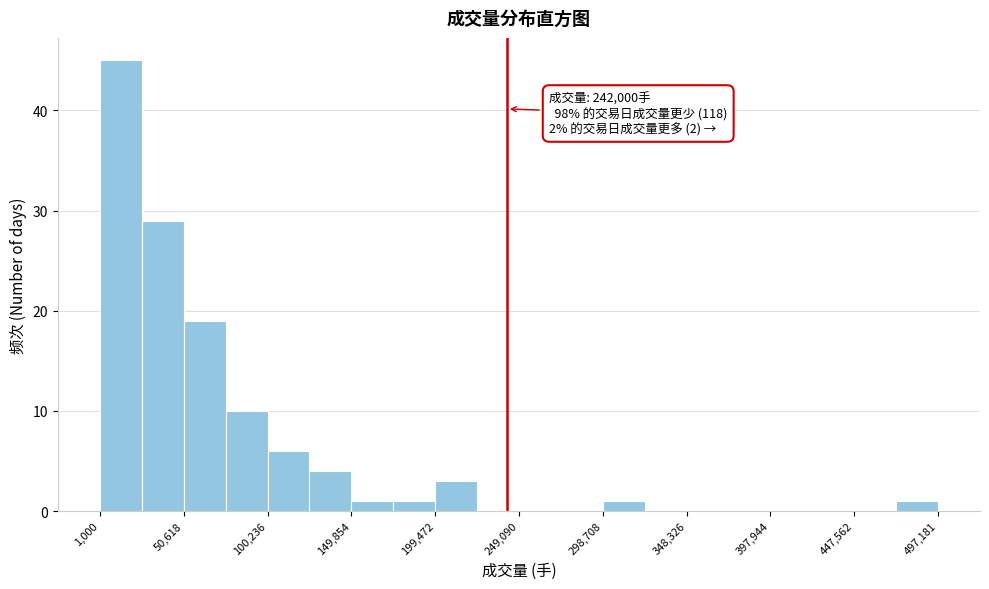

Which range on the x-axis has the tallest bar?

0 to 25000